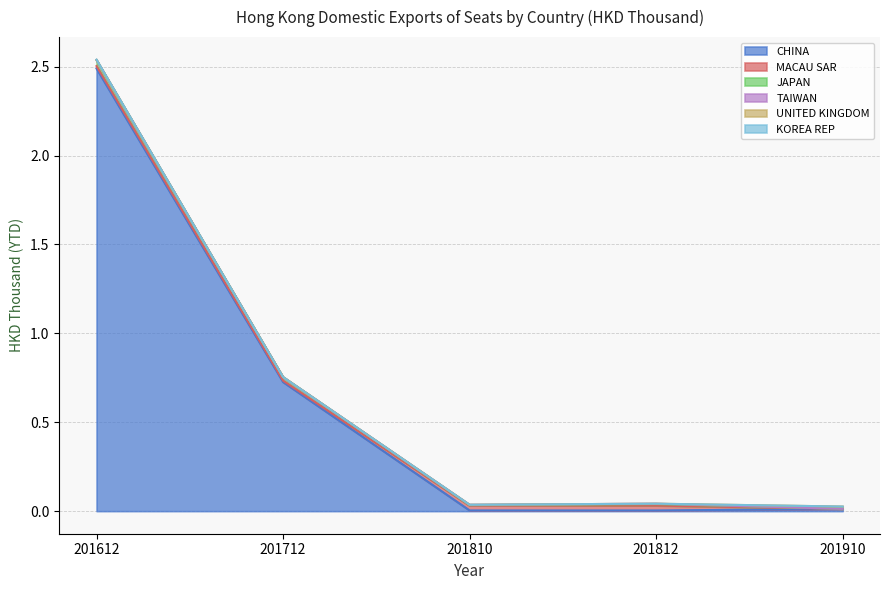

The UNITED KINGDOM series shows 0.0 at 201910. True or false?

False